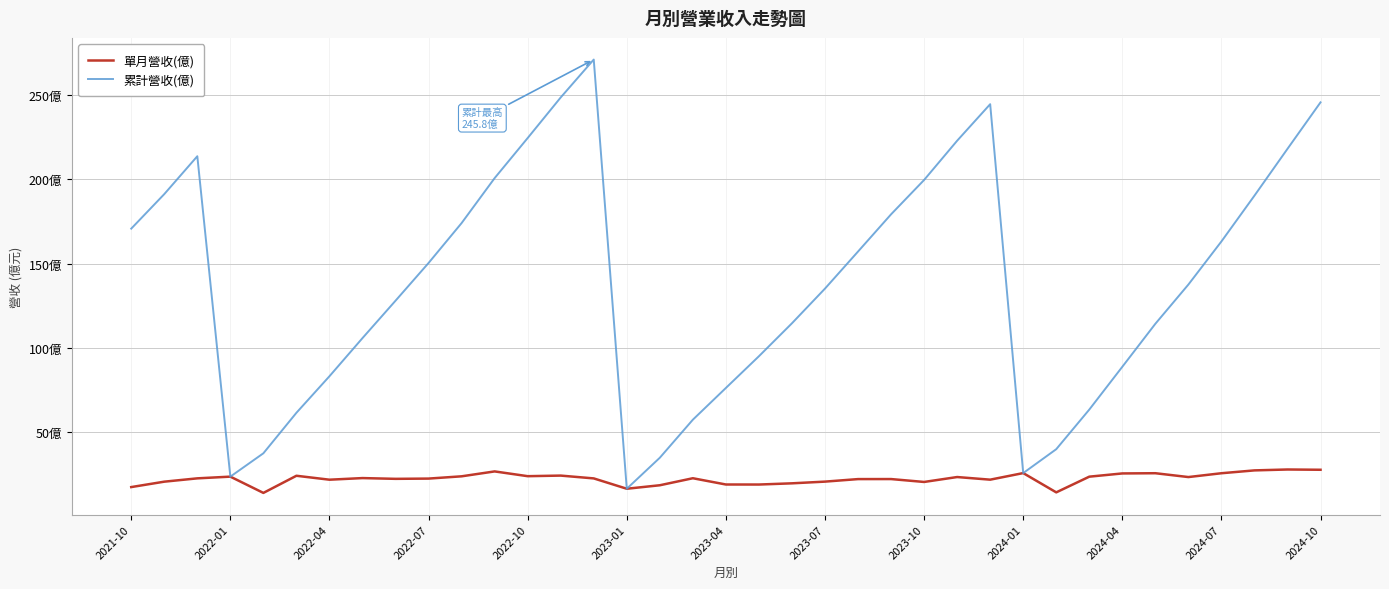

What are all the series names shown in the legend?

單月營收(億), 累計營收(億)